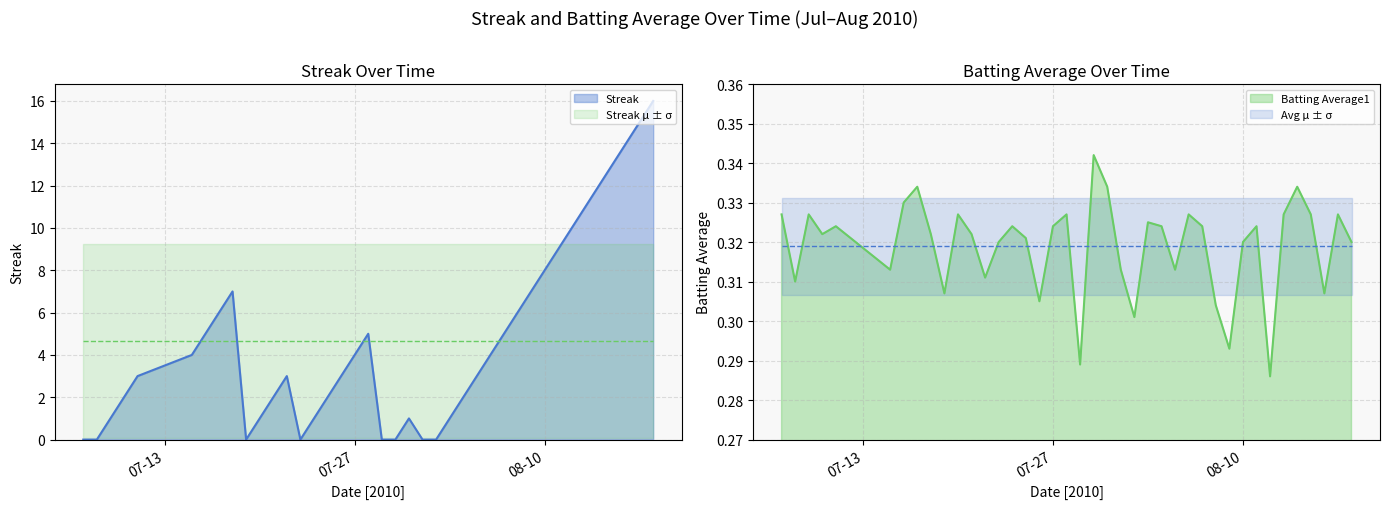

In Batting Average1, how many points are lower than both neighbors (excluding endpoints)?

12